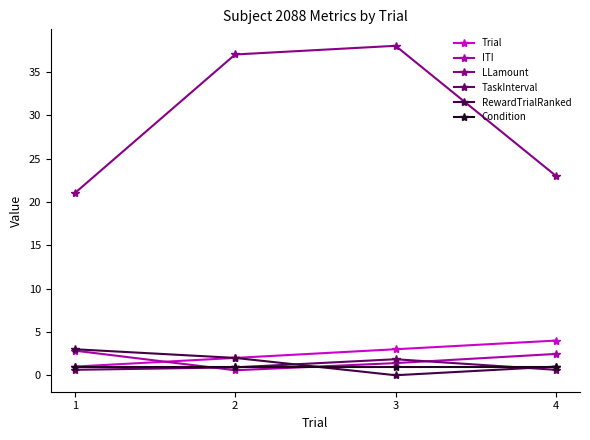

The Trial series shows 4.0 at 4. True or false?

True